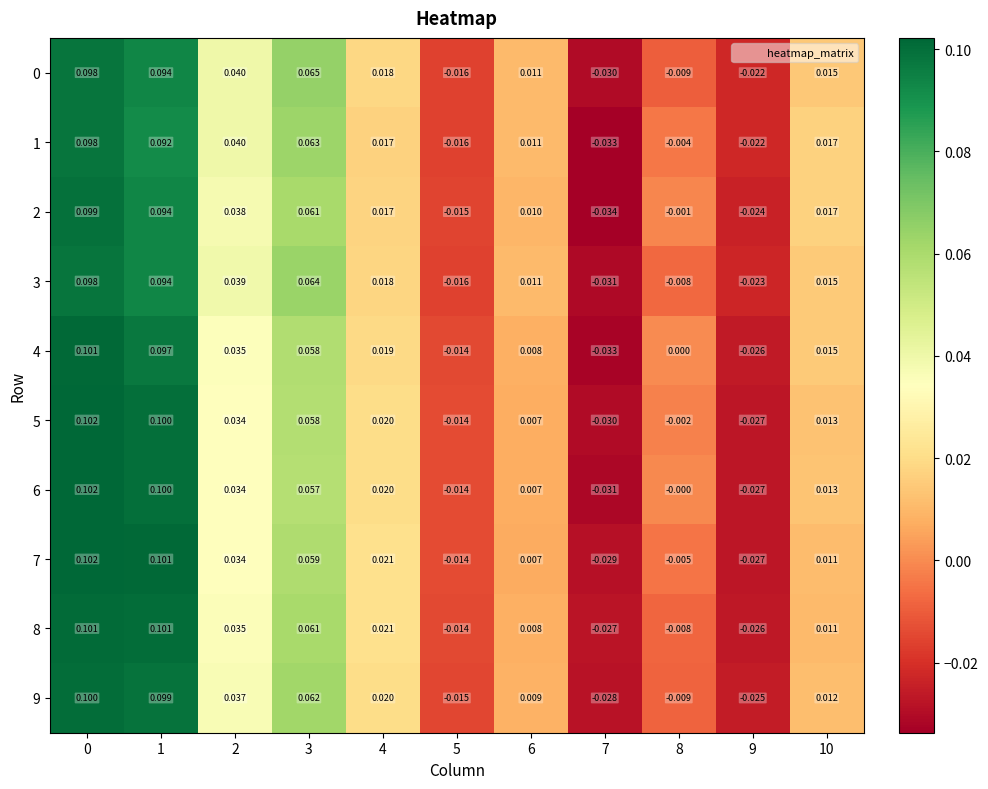

Is the value of 2 at 9 greater than the value of 4 at 9?

Yes